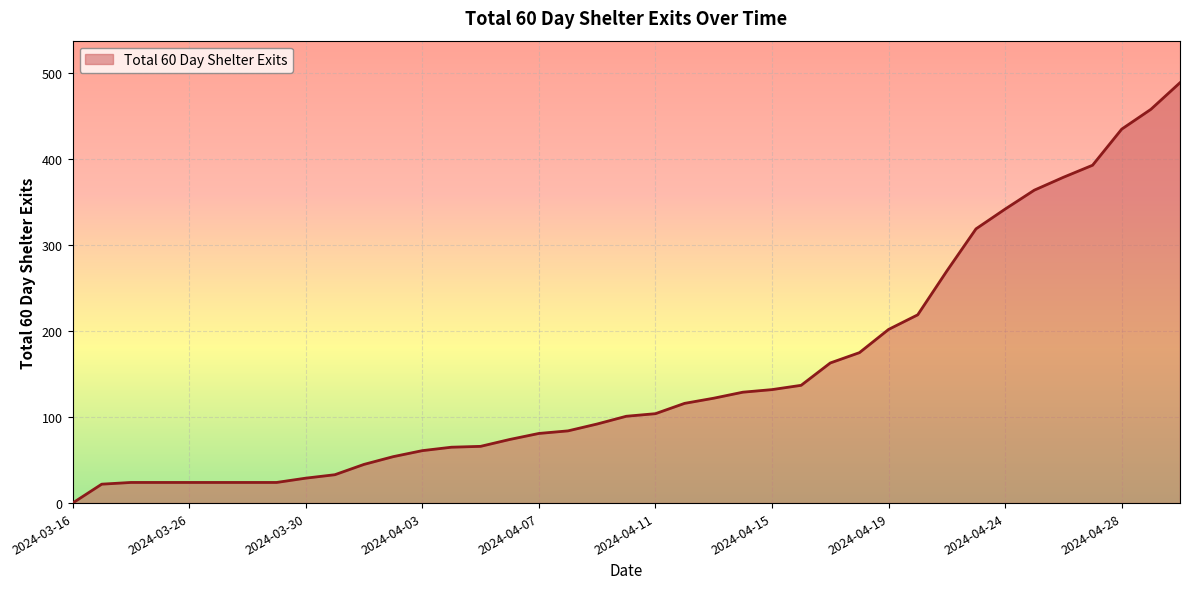

What is the difference between the maximum and minimum values?

489